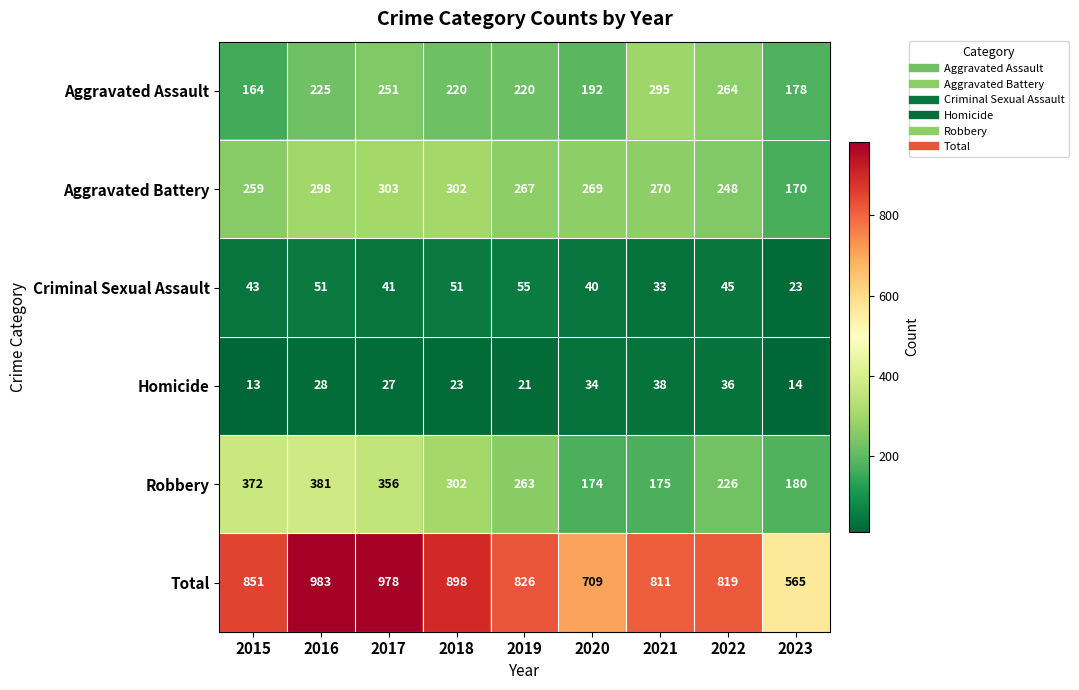

How many values in the Total series are below 826?

4